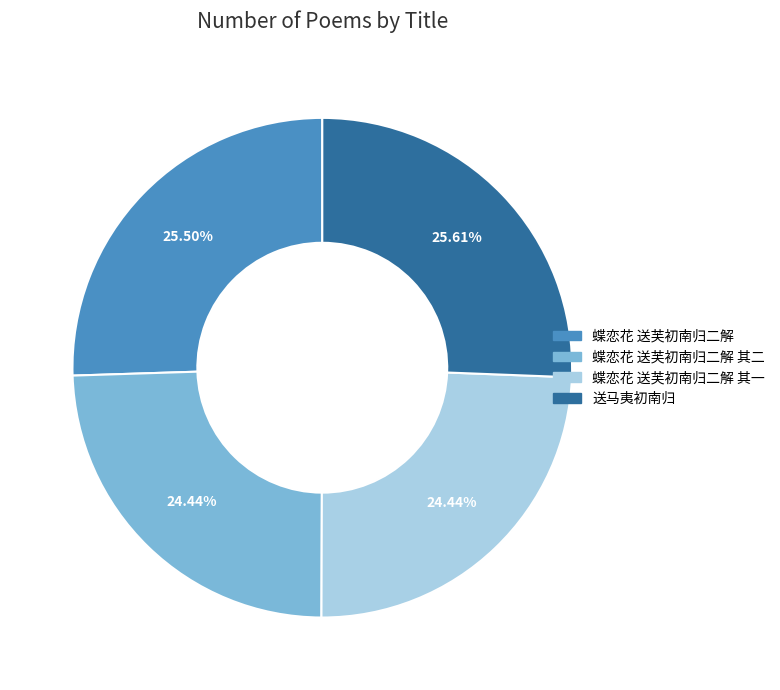

Is there a majority slice in this chart?

No